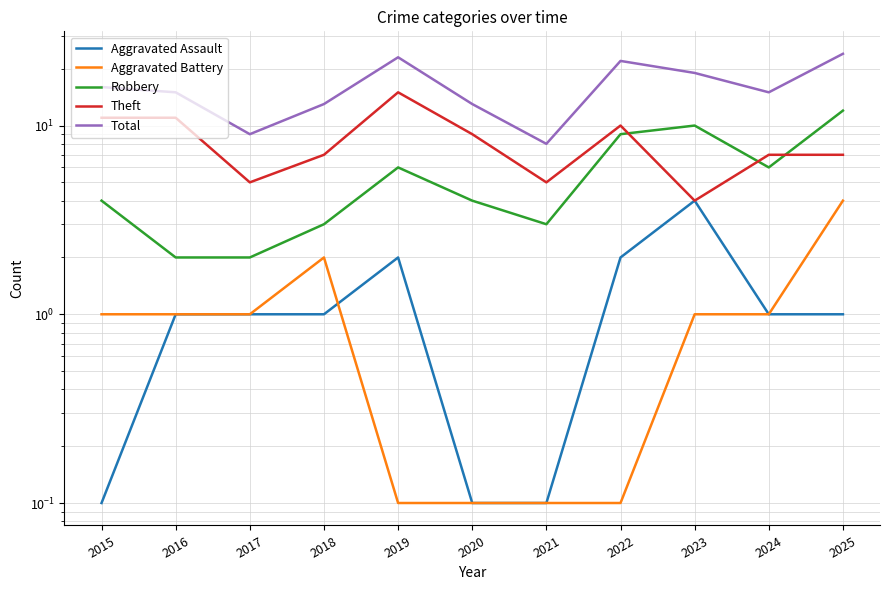

What is the value of the Aggravated Battery point at the 3rd from the left?

1.0